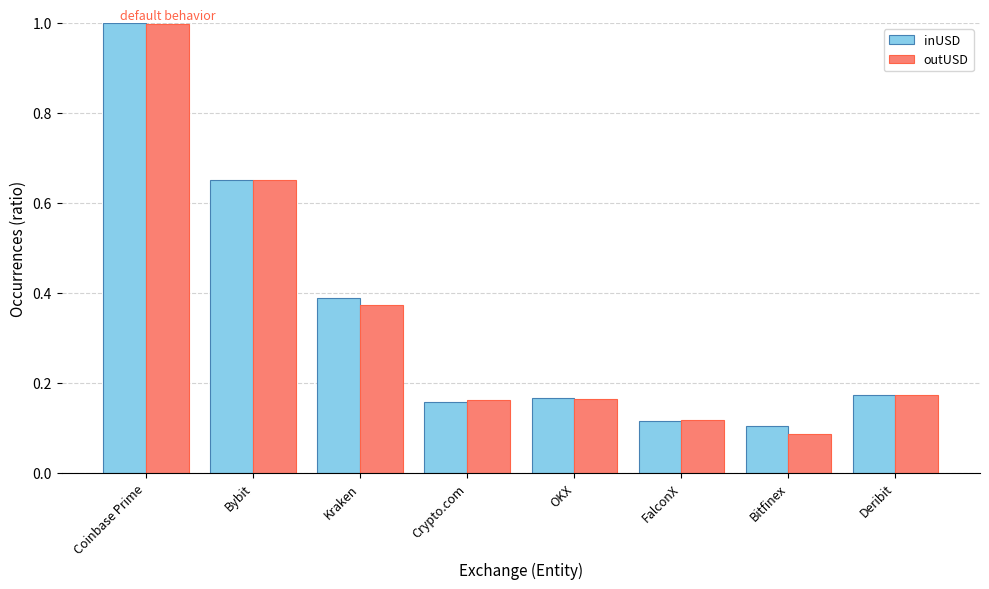

What is the label of the 2nd bar from the left?

Bybit